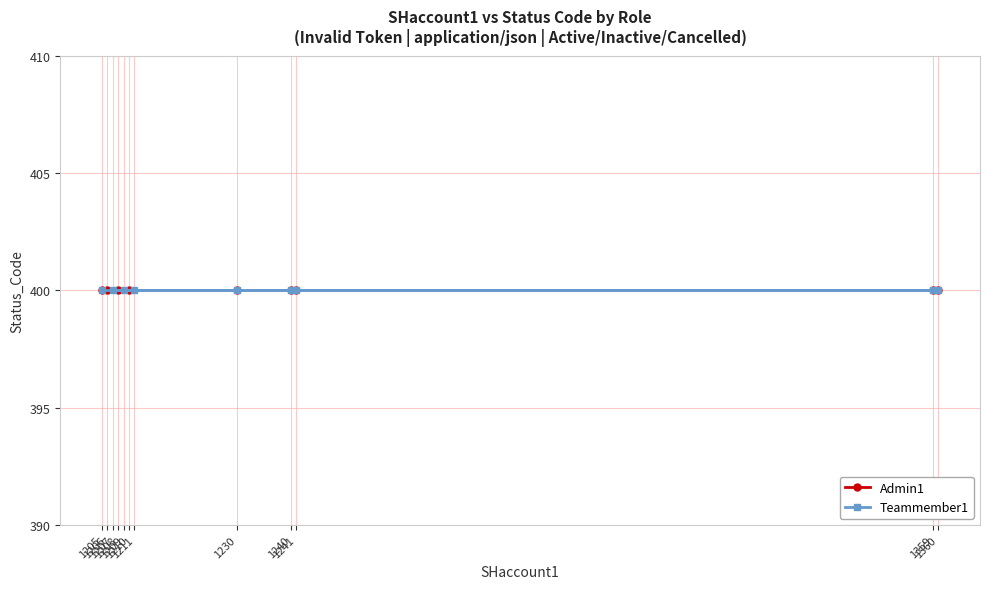

Where does the Teammember1 series first go above 1230?

1240